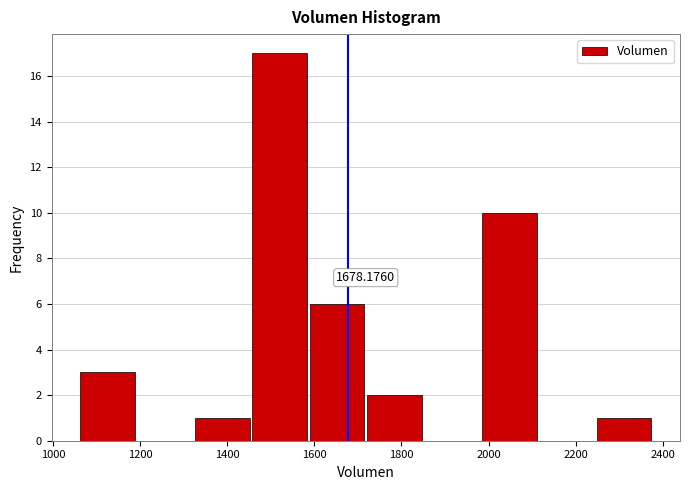

Over which range of the x-axis is the bar tallest?

1460 to 1580